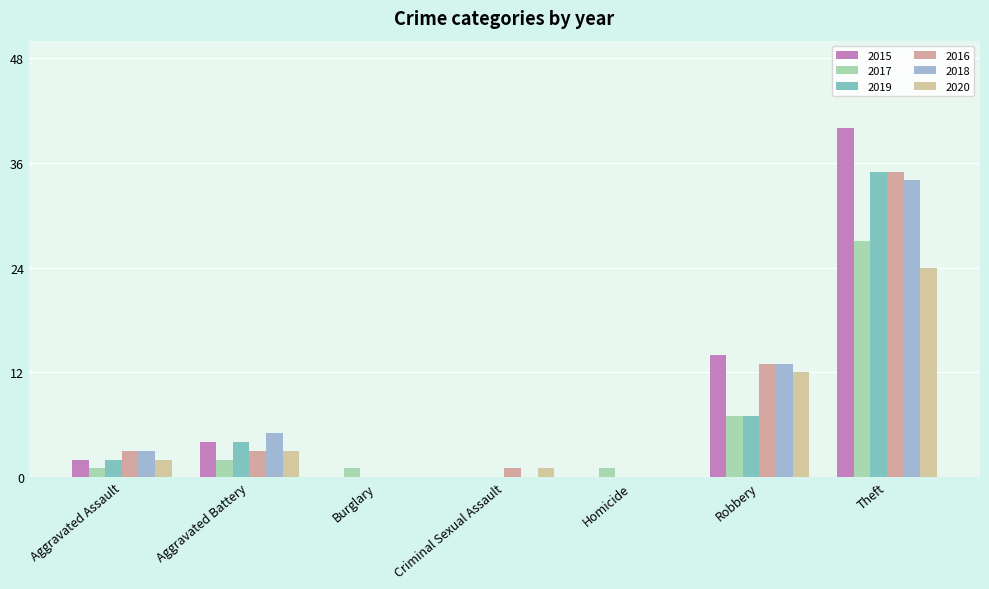

Are the bars horizontal?

No